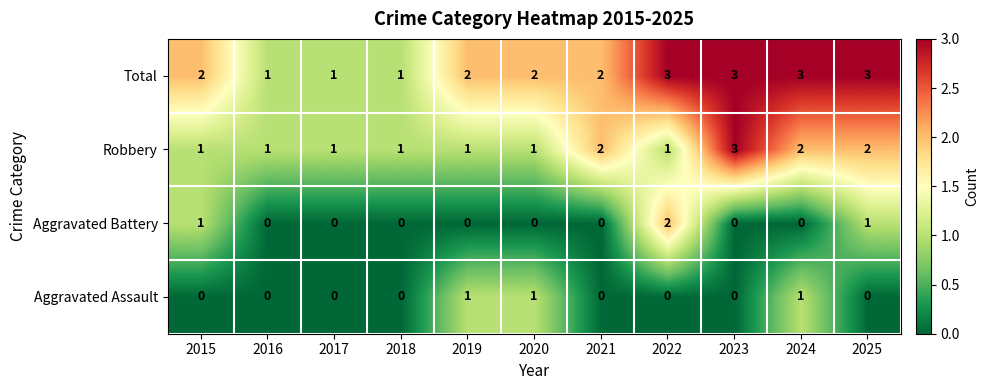

What is the greatest value displayed?

3